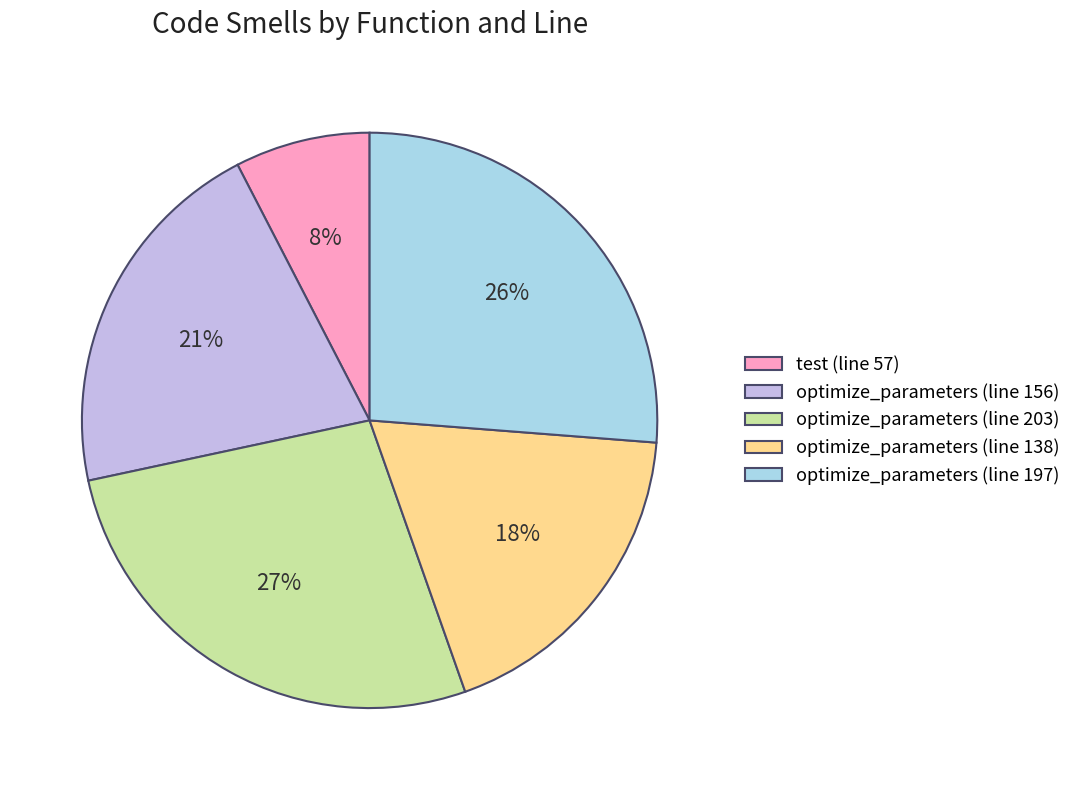

Count the number of slices in the pie.

5